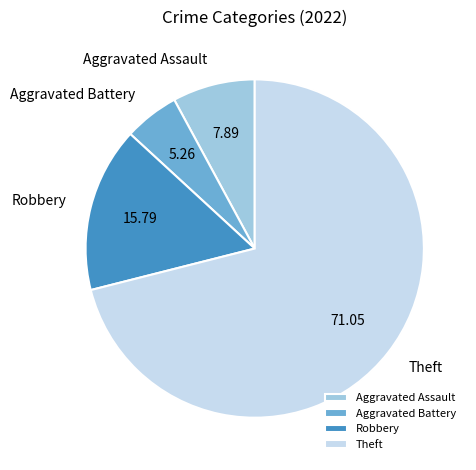

Does Aggravated Battery account for over 50% of the chart?

No